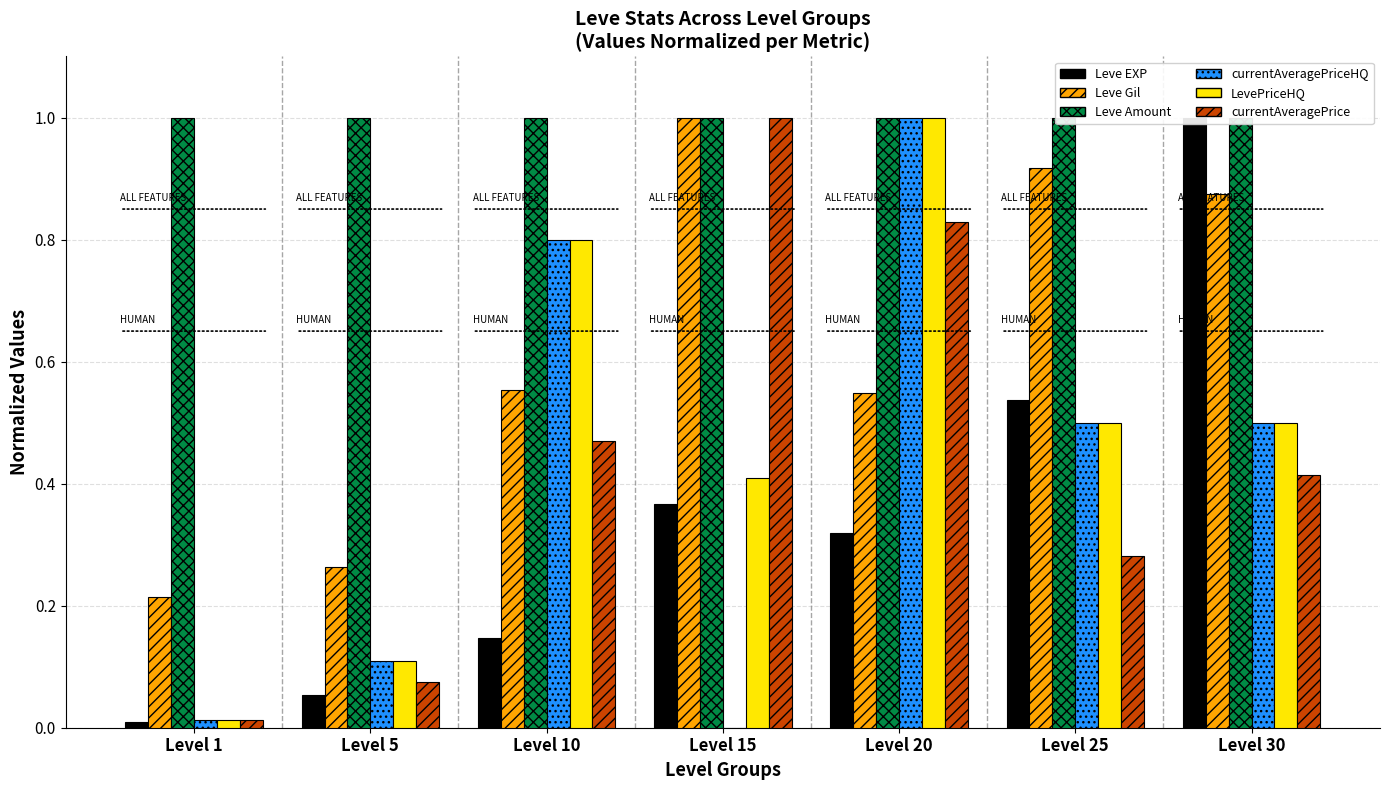

What is the average value of the LevePriceHQ series?

0.5